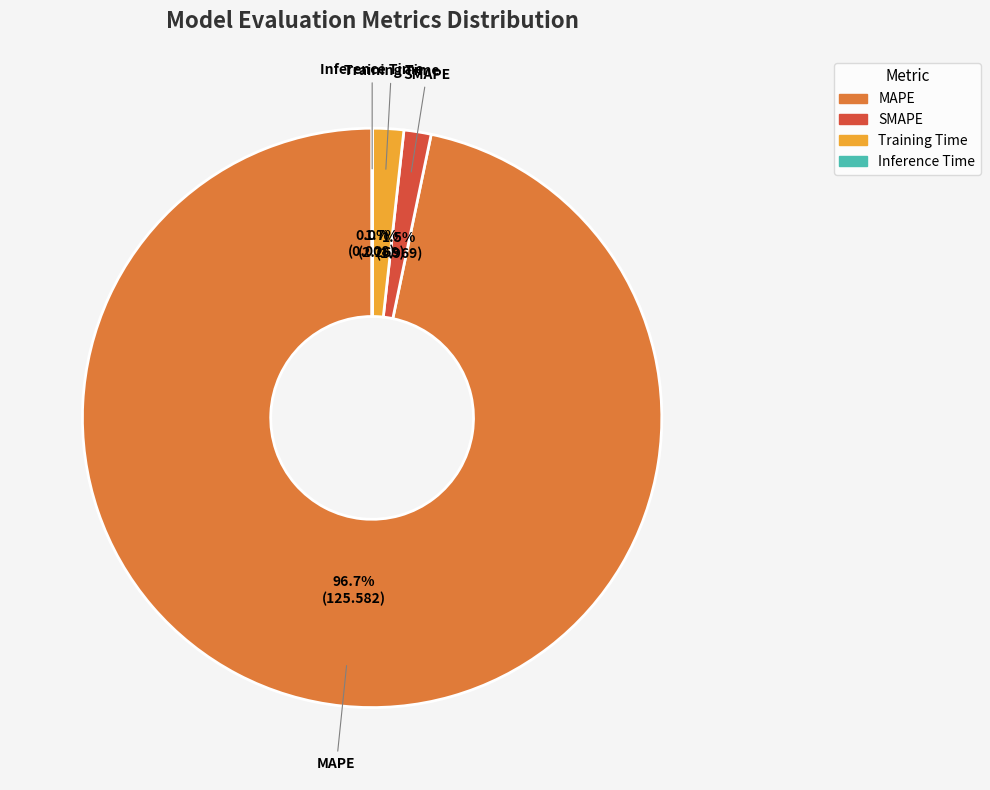

What is the majority slice?

MAPE